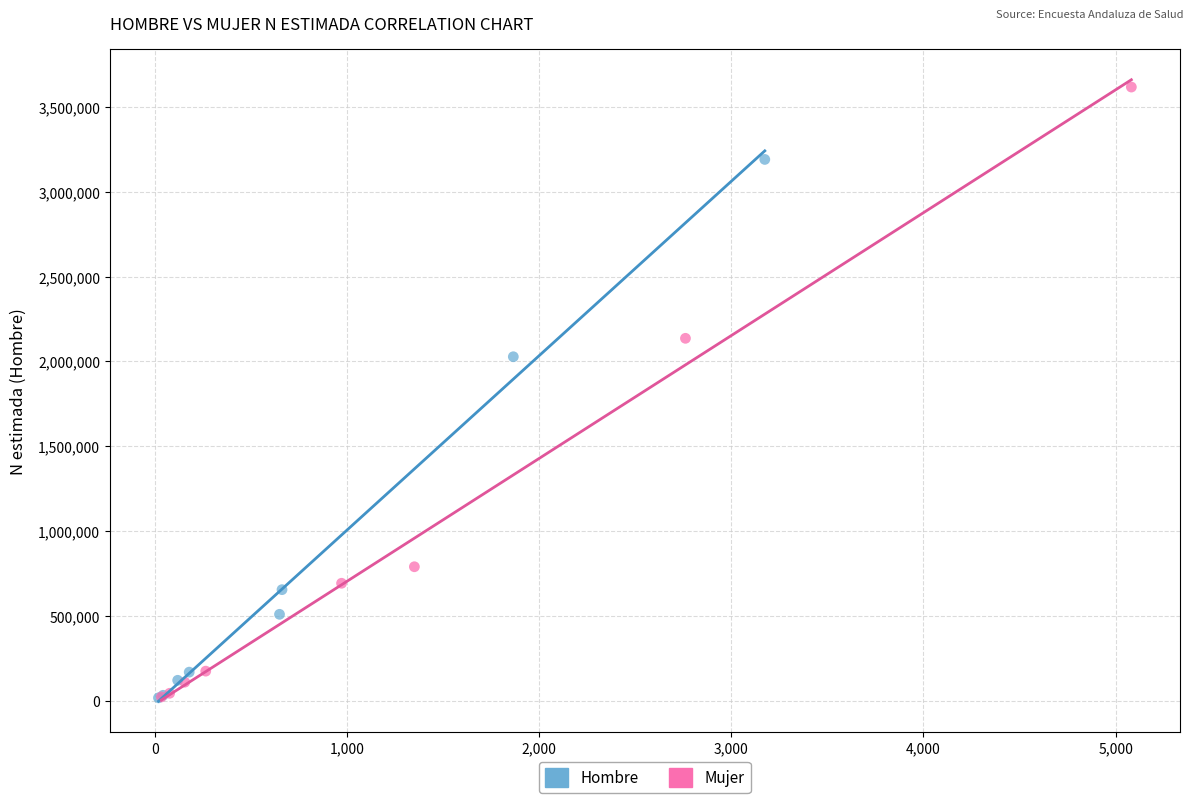

Which series contains the highest Y value?

Mujer